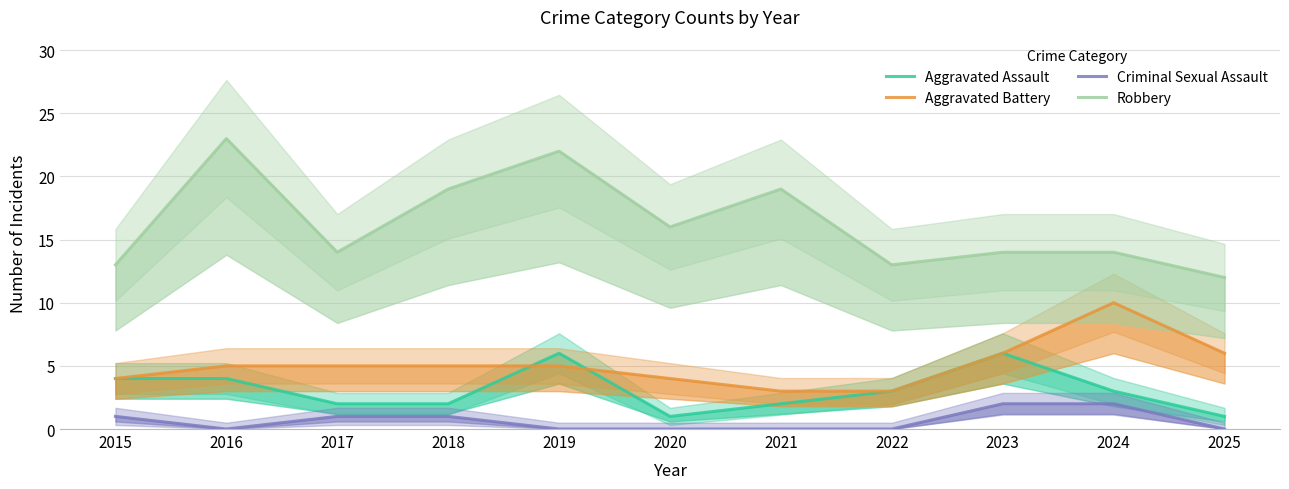

What is the sum of all Aggravated Assault values?

34